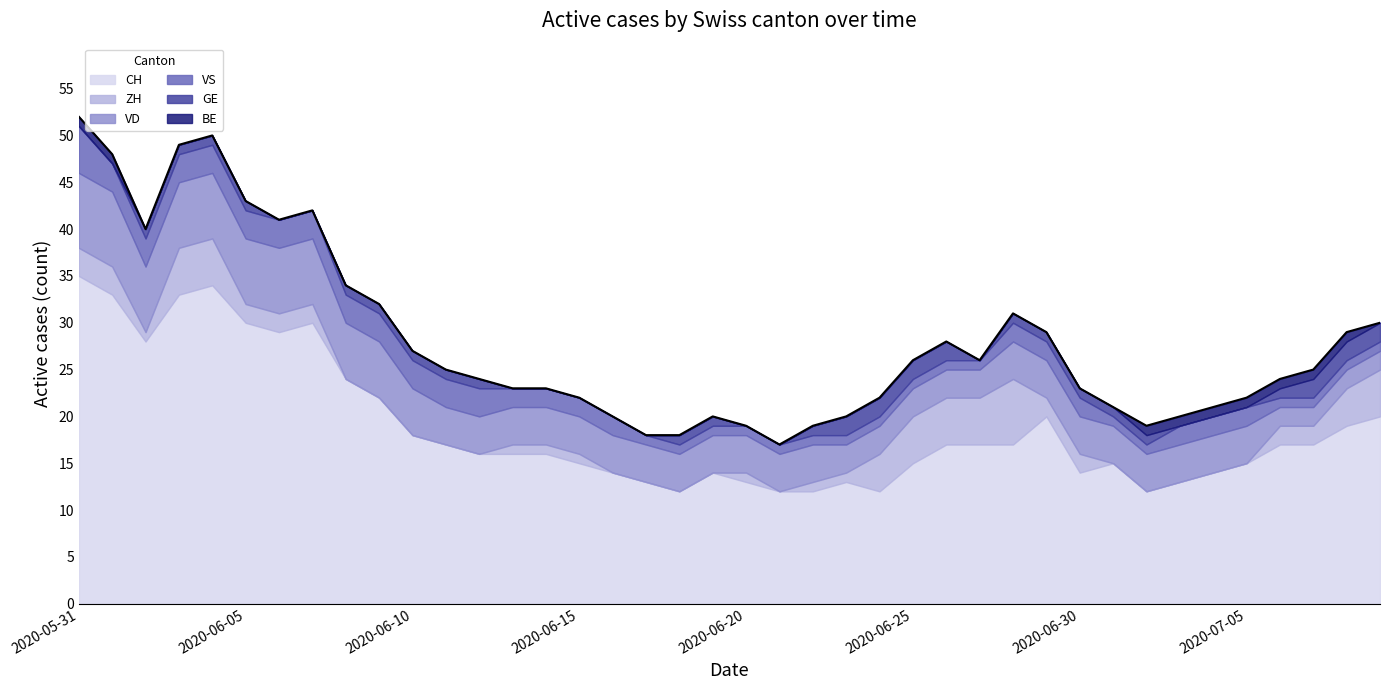

Reading left to right, what are all the values shown in this chart?

52	48	40	49	50	43	41	42	34	32	27	25	24	23	23	22	20	18	18	20	19	17	19	20	22	26	28	26	31	29	23	21	19	20	21	22	24	25	29	30